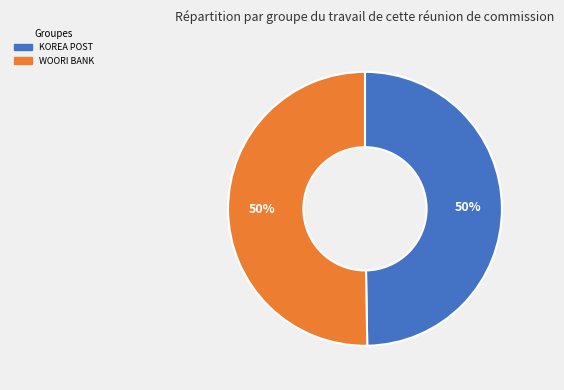

Do KOREA POST and WOORI BANK together represent more than half of the pie?

Yes